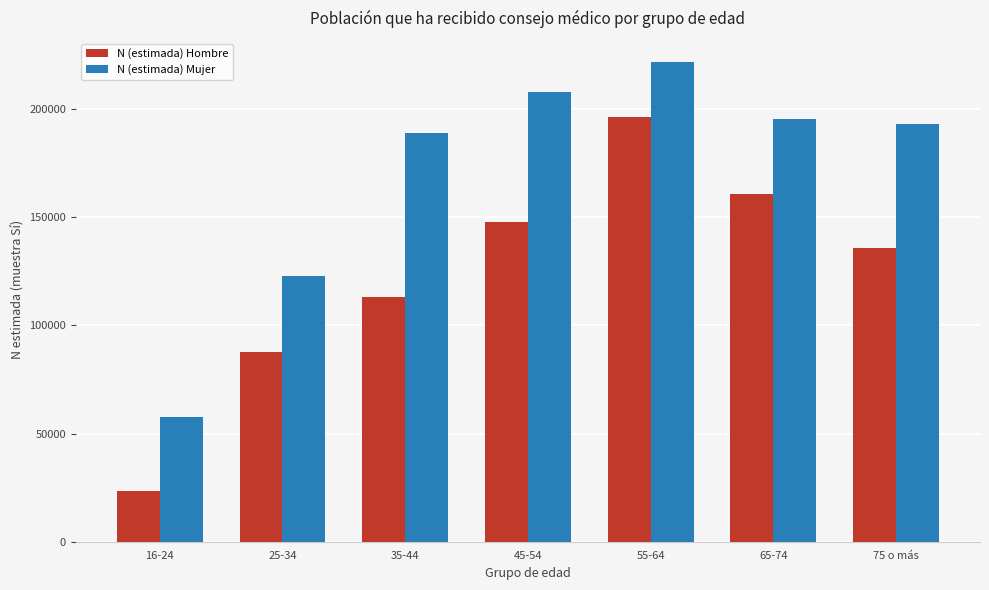

Reading right to left, extract all data points from this chart.

N (estimada) Hombre: 75 o más=135553	65-74=160732	55-64=196182	45-54=147658	35-44=112871	25-34=87664	16-24=23375
N (estimada) Mujer: 75 o más=193086	65-74=195206	55-64=221715	45-54=207955	35-44=189084	25-34=122803	16-24=57539